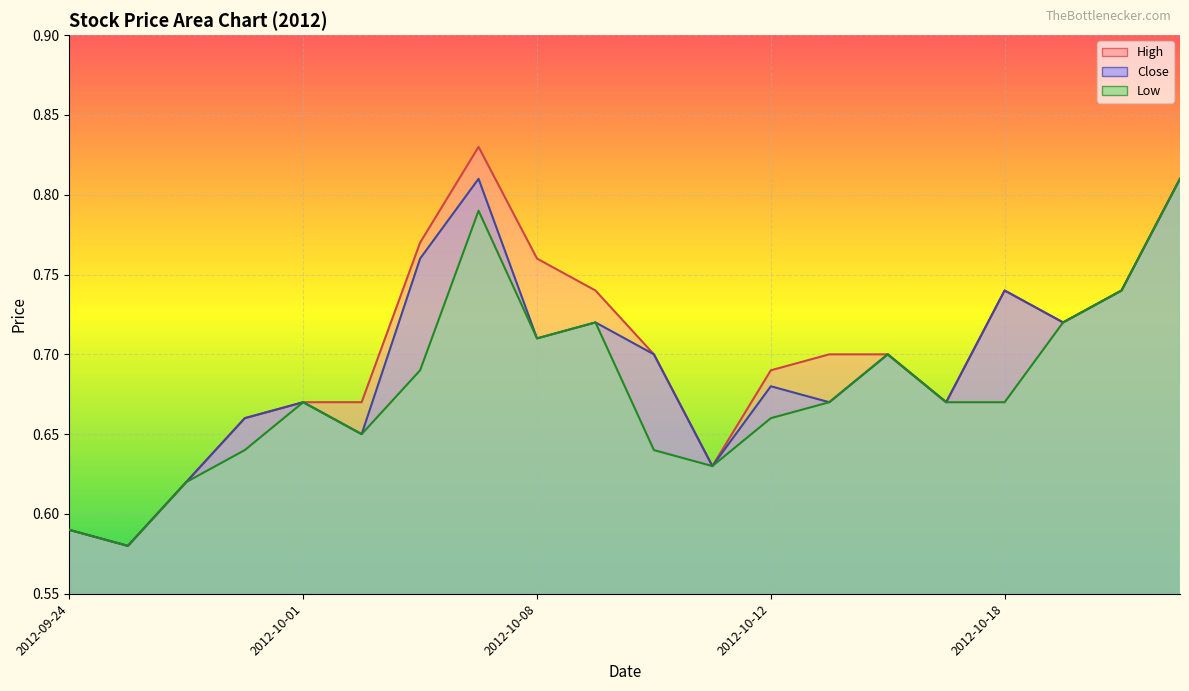

True or false: High has a value of 1.2 at 2012-10-15.

False